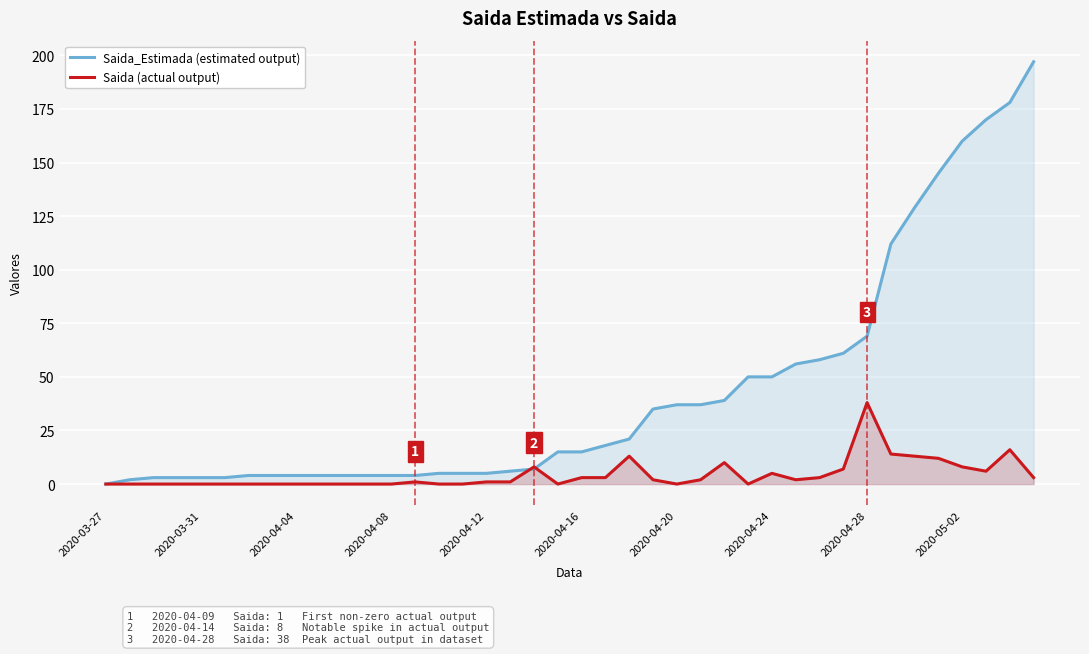

What are all the series names shown in the legend?

Saida_Estimada (estimated output), Saida (actual output)